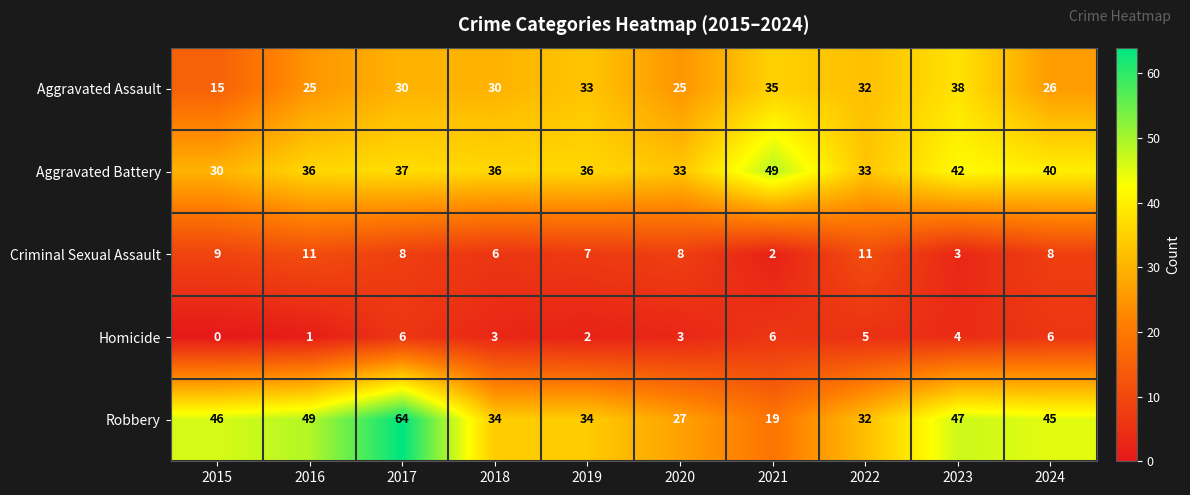

At which category is the sum across all series the highest?

2017